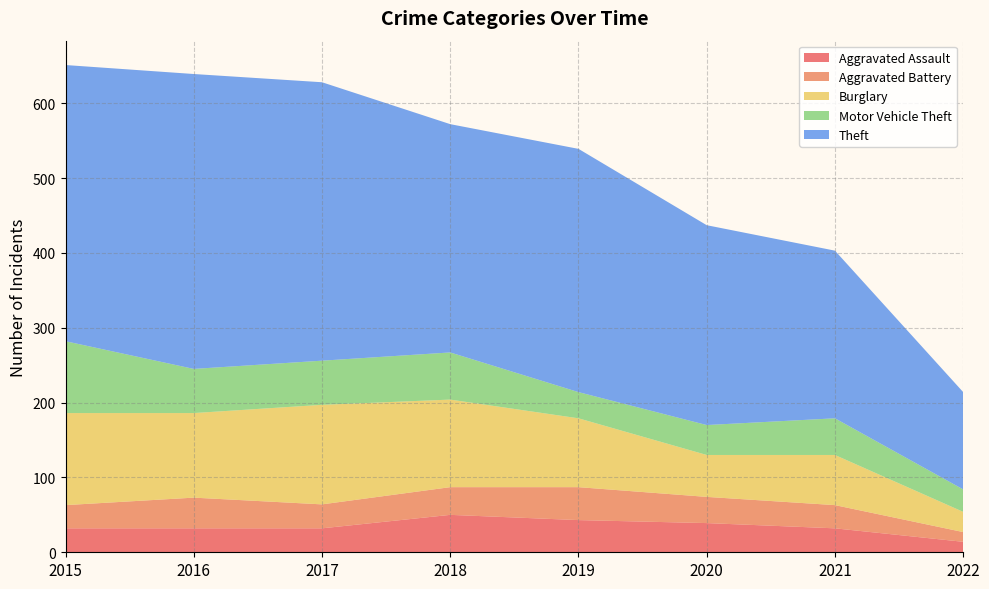

Reading right to left, list all the values displayed in this chart.

Aggravated Assault: 14	32	39	43	50	32	32	32
Aggravated Battery: 13	31	35	44	37	32	41	31
Burglary: 27	67	56	92	117	133	113	123
Motor Vehicle Theft: 30	49	40	35	63	59	59	96
Theft: 130	224	267	325	305	372	394	369